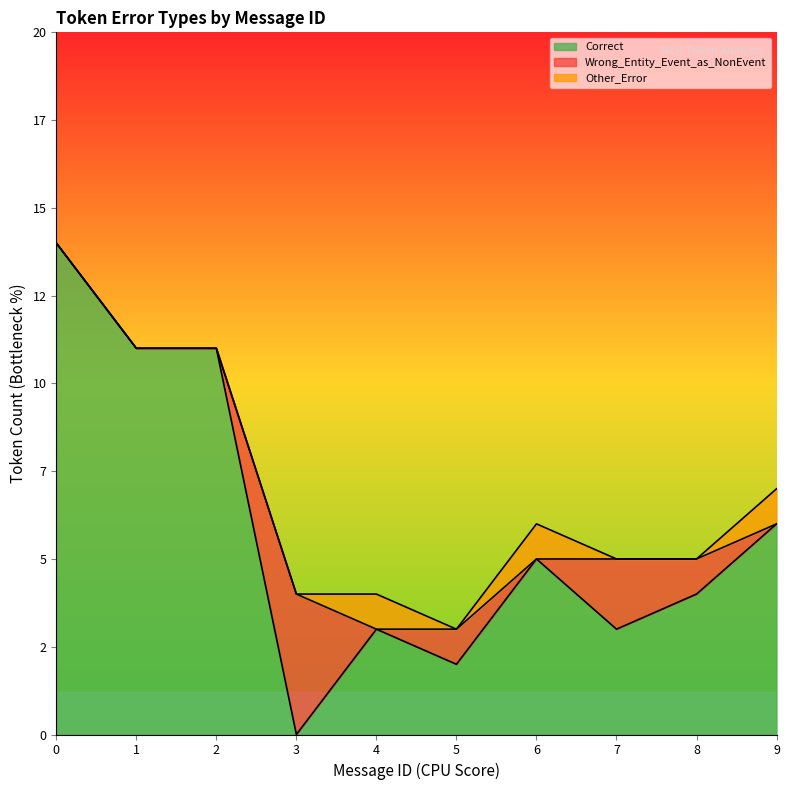

What is the spread (max minus min) of values at 8?

4